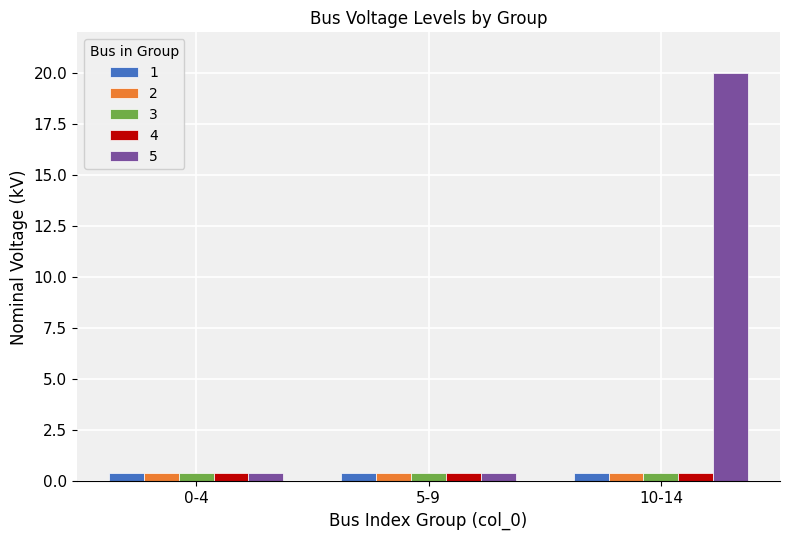

What is the sum of all 1 values?

1.2